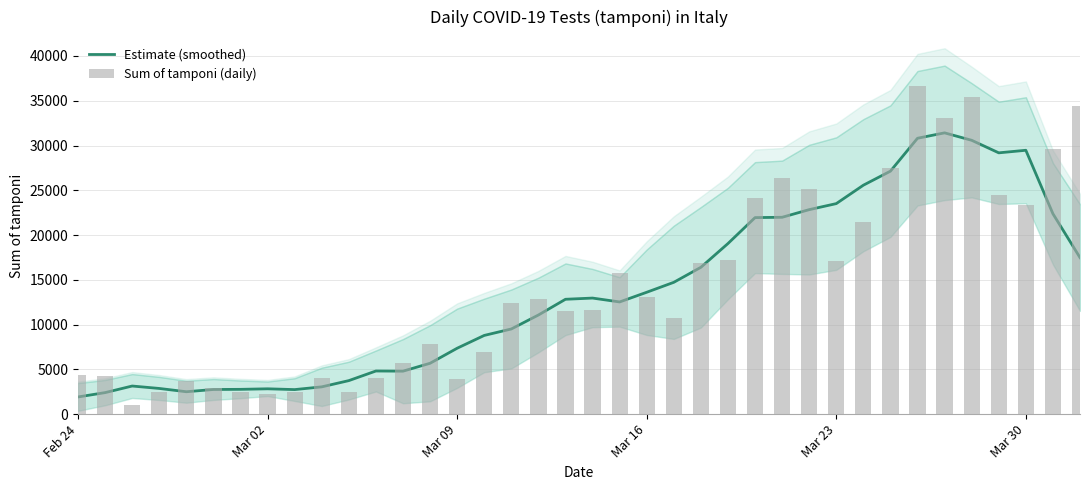

The Estimate (smoothed) series shows 7359.0 at Mar 09. True or false?

True